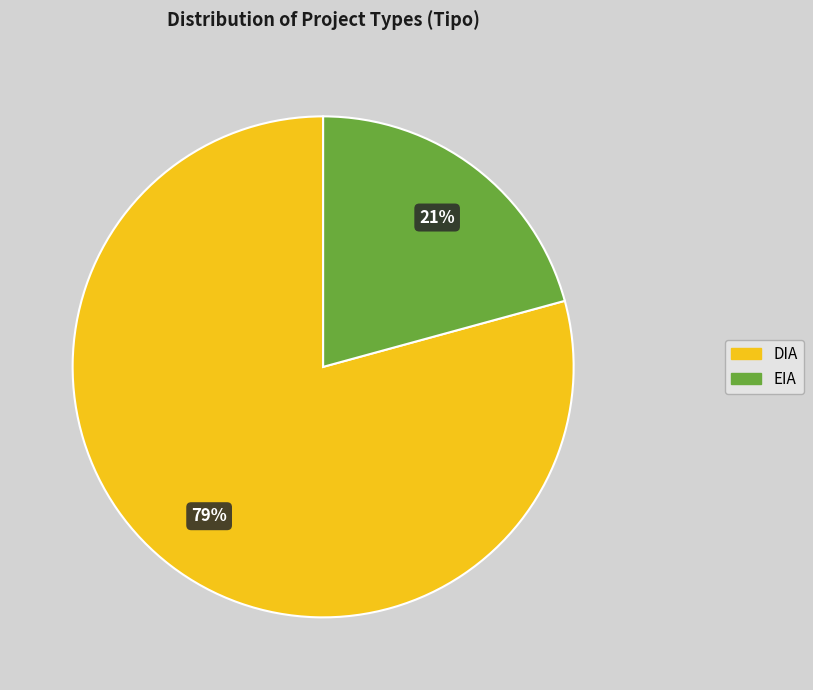

Which category has the biggest portion of the pie?

DIA